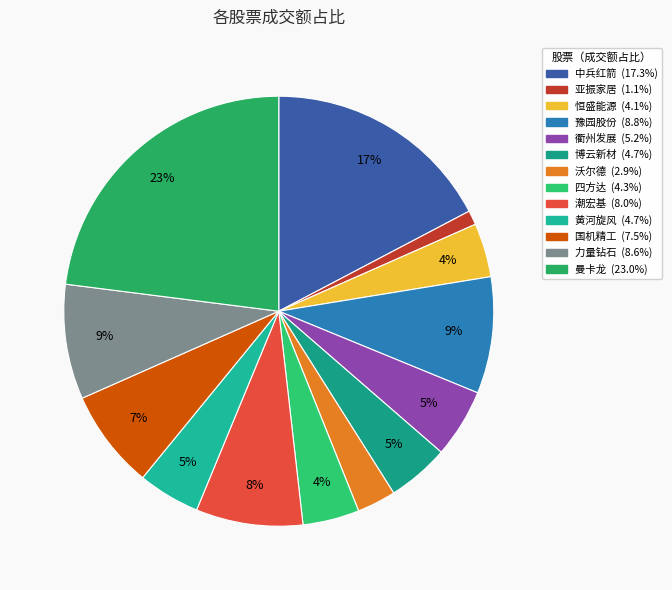

To the nearest percent, what is the difference between the largest and smallest slice percentages?

22%